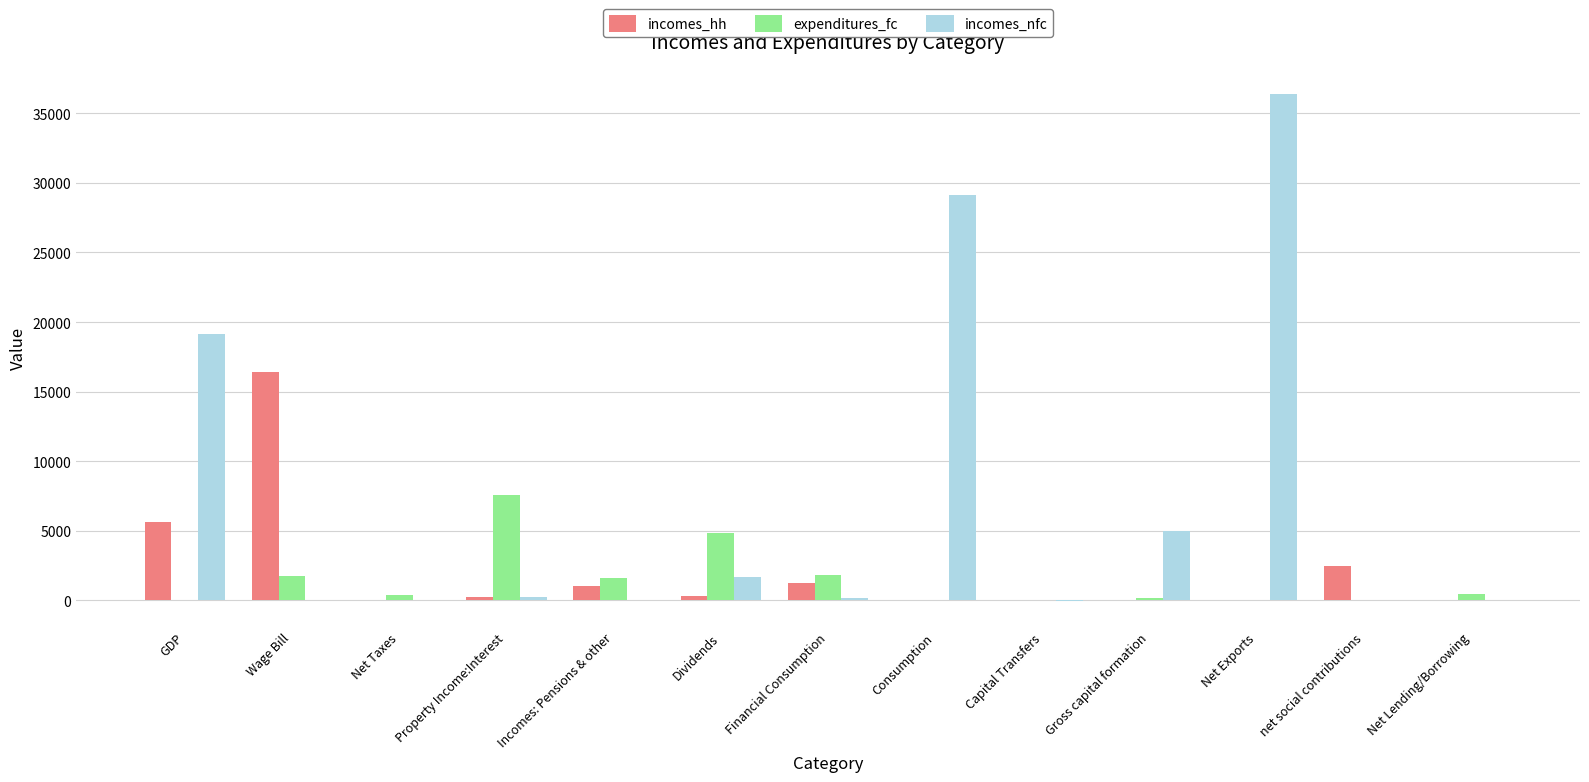

Is the value of incomes_hh at Incomes: Pensions & other greater than the value of incomes_nfc at Net Exports?

No